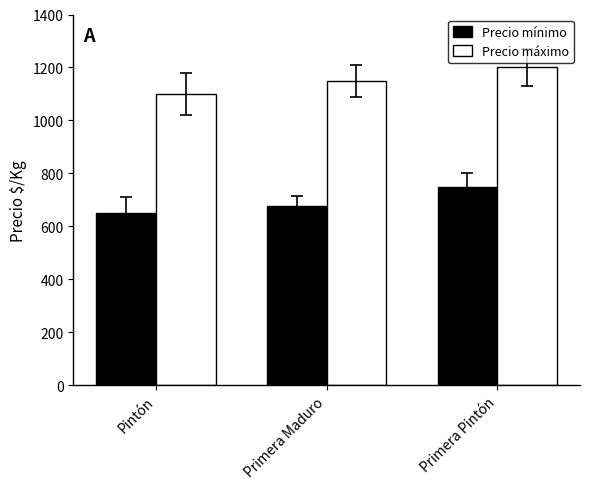

What is the difference between the maximum and second lowest values in the Precio máximo series?

50